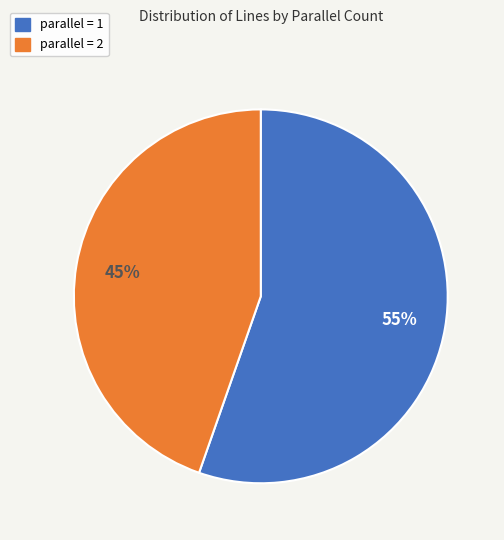

Do parallel = 1 and parallel = 2 together represent more than half of the pie?

Yes